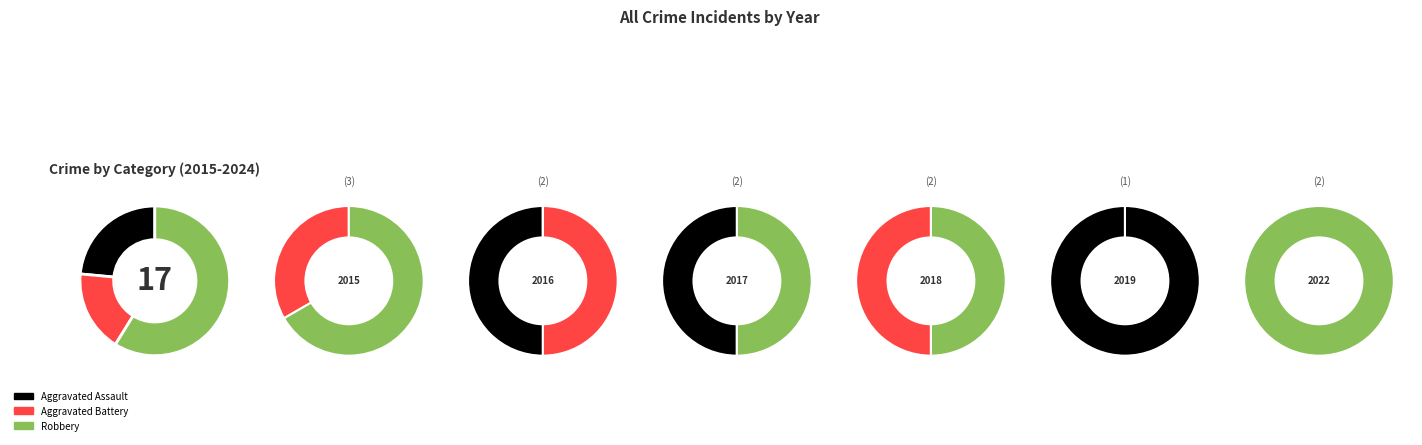

Count the number of slices in the pie.

8